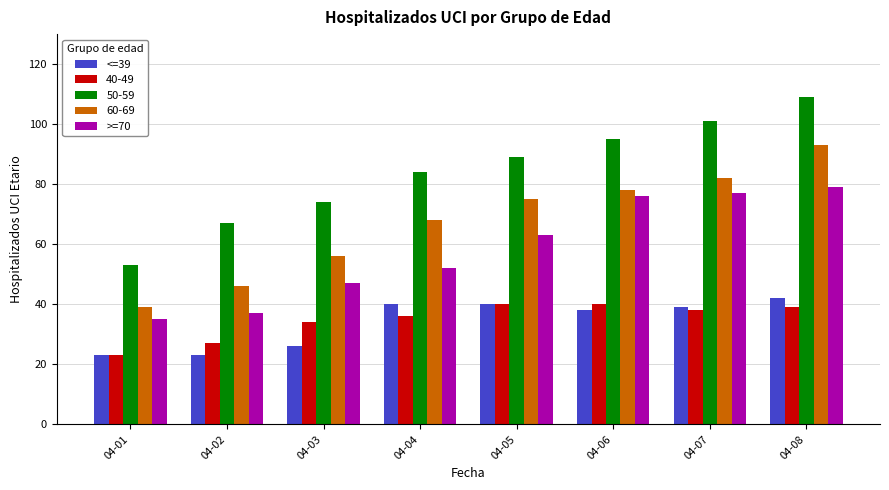

What is the smallest value displayed?

23